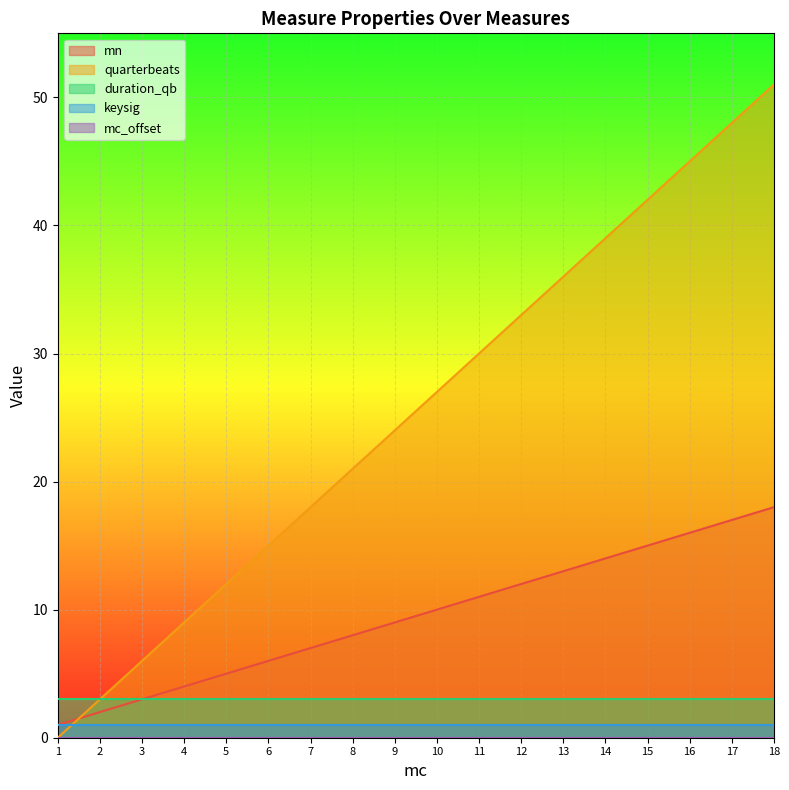

What is the value of the duration_qb point at the 18th from the left?

3